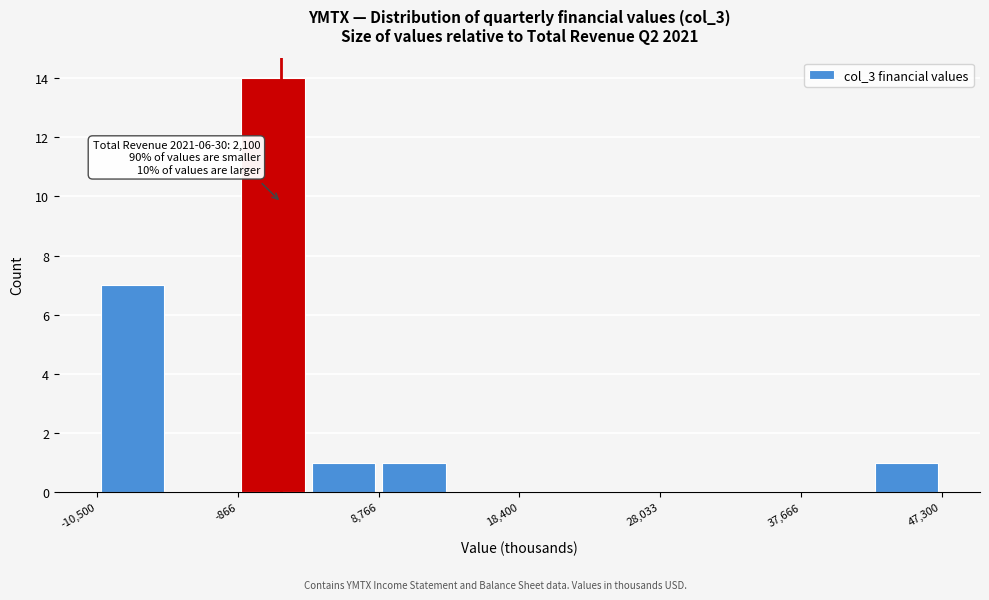

Which range on the x-axis has the tallest bar?

-1000 to 4000